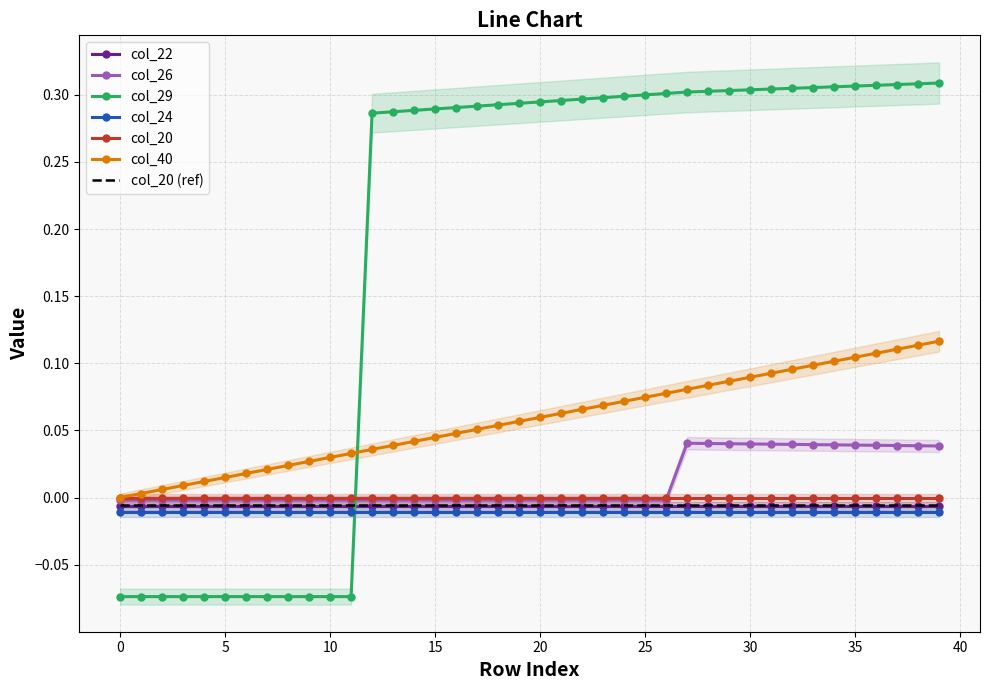

Which series ends up on top after the final intersection of col_24 and col_29?

col_29